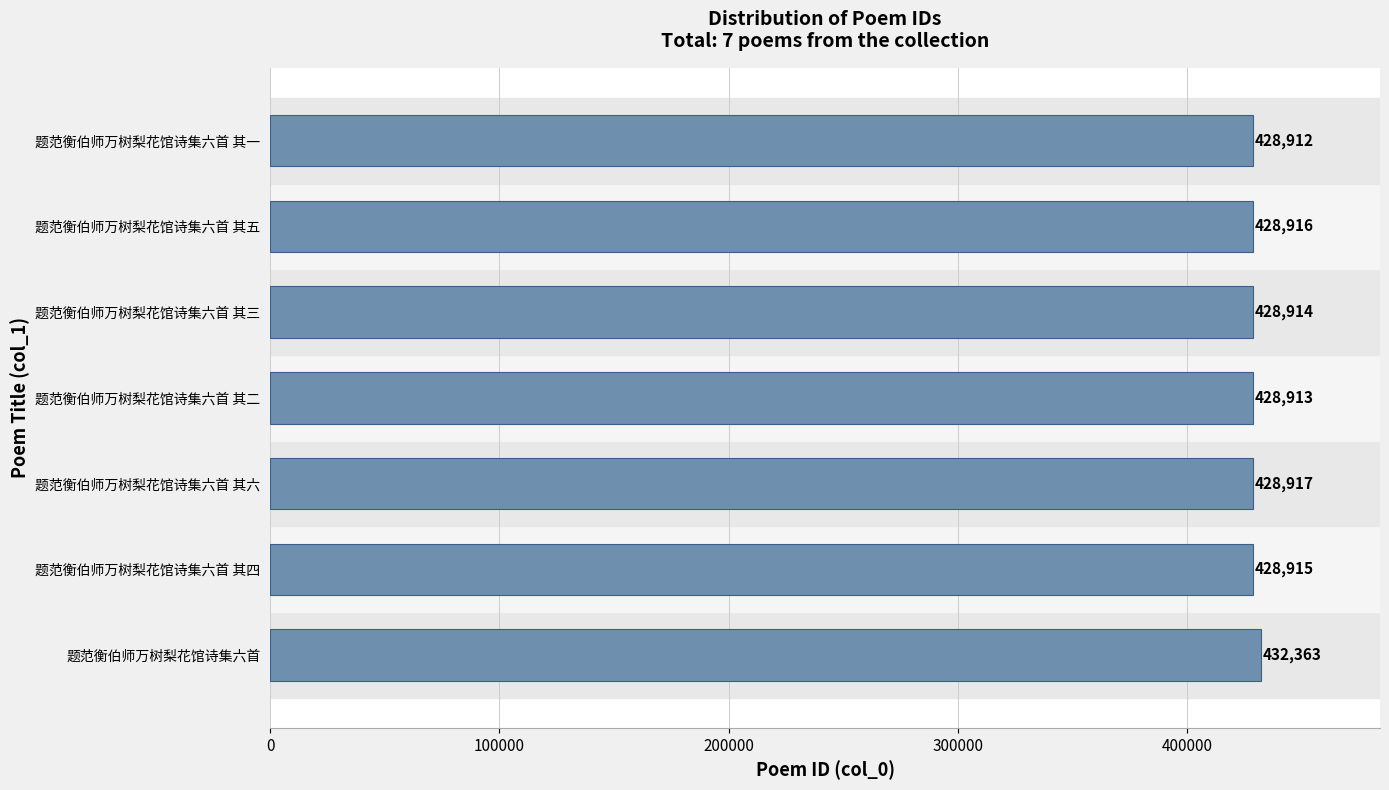

At which category does the chart reach its minimum across all series?

题范衡伯师万树梨花馆诗集六首 其一